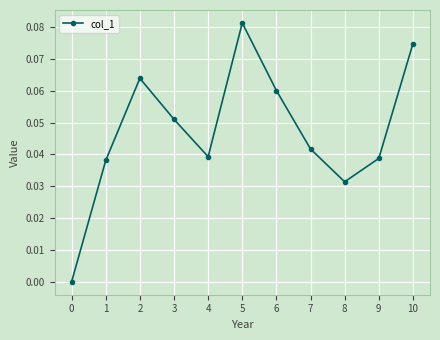

How many values are above zero?

10